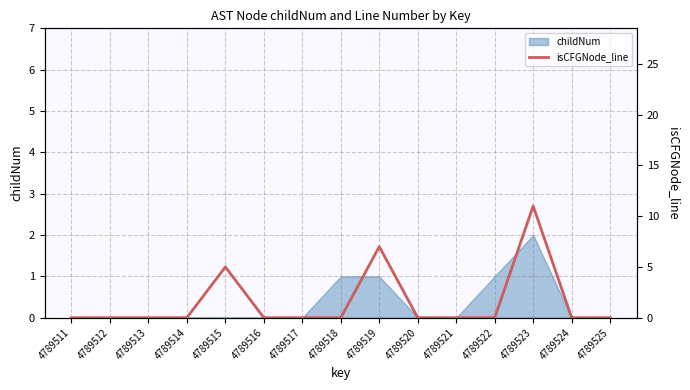

Reading left to right, list all the values displayed in this chart.

0	0	0	0	5	0	0	0	7	0	0	0	11	0	0